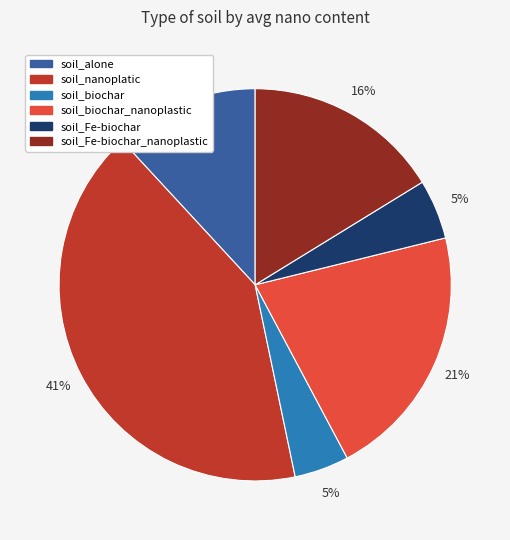

Is there a majority slice in this chart?

No